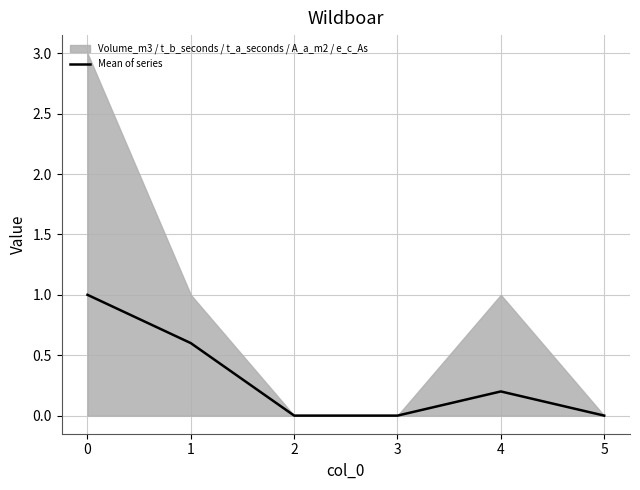

Rank the categories by value from lowest to highest.

2, 3, 5, 4, 1, 0